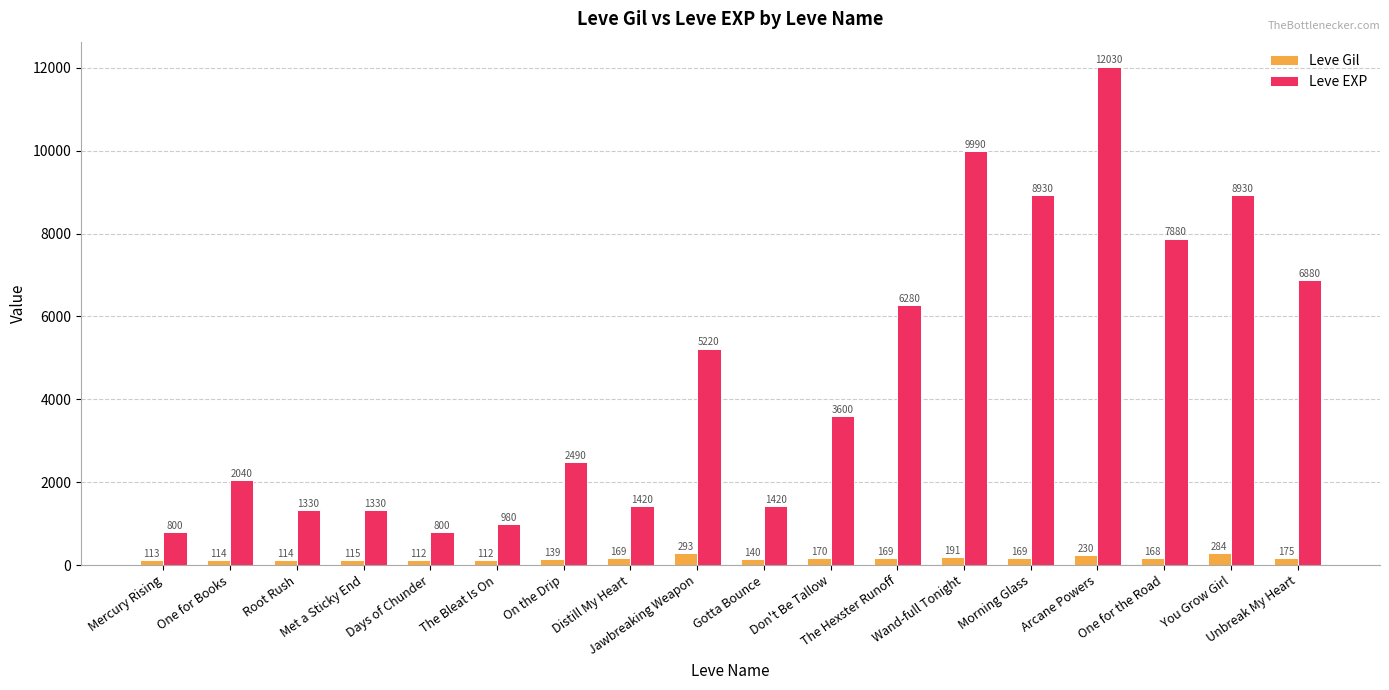

True or false: Leve EXP has a value of 7880 at One for the Road.

True